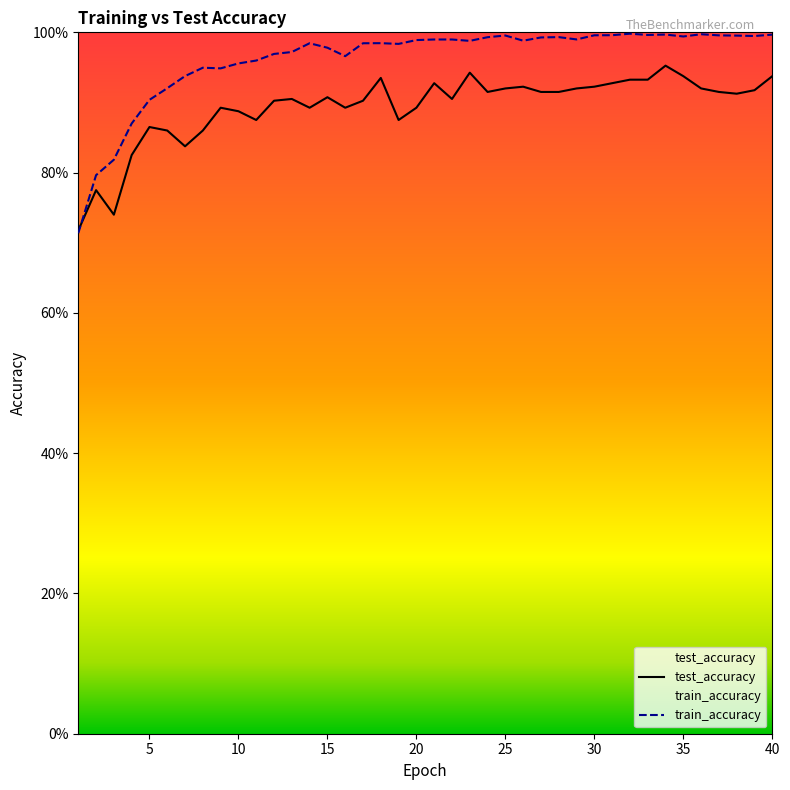

Does the chart have visible grid lines?

No